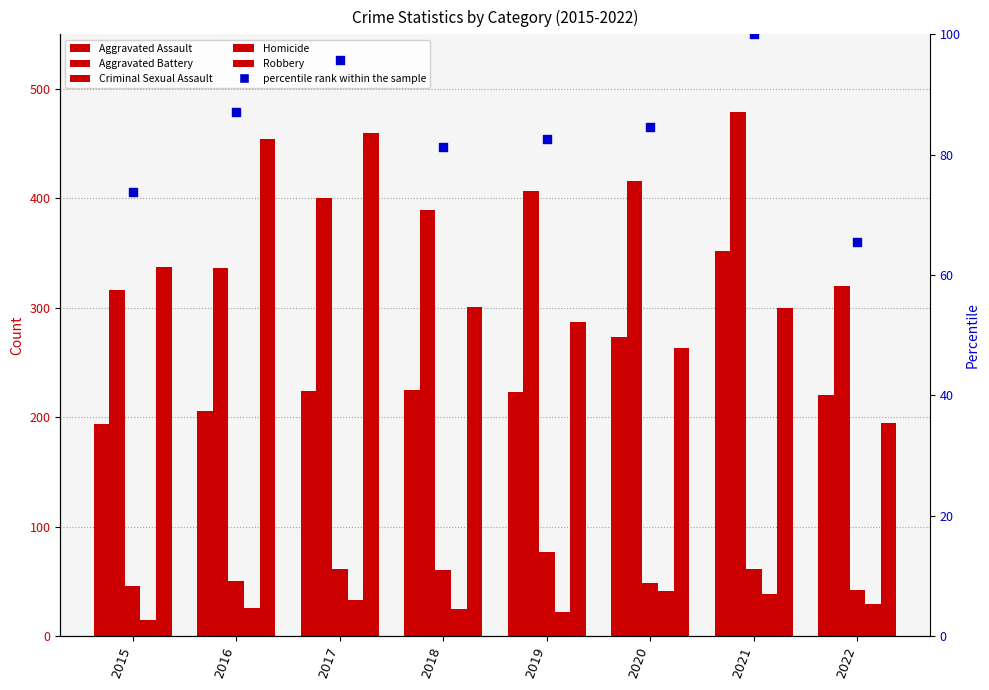

Which series contains the lowest Y value?

Homicide